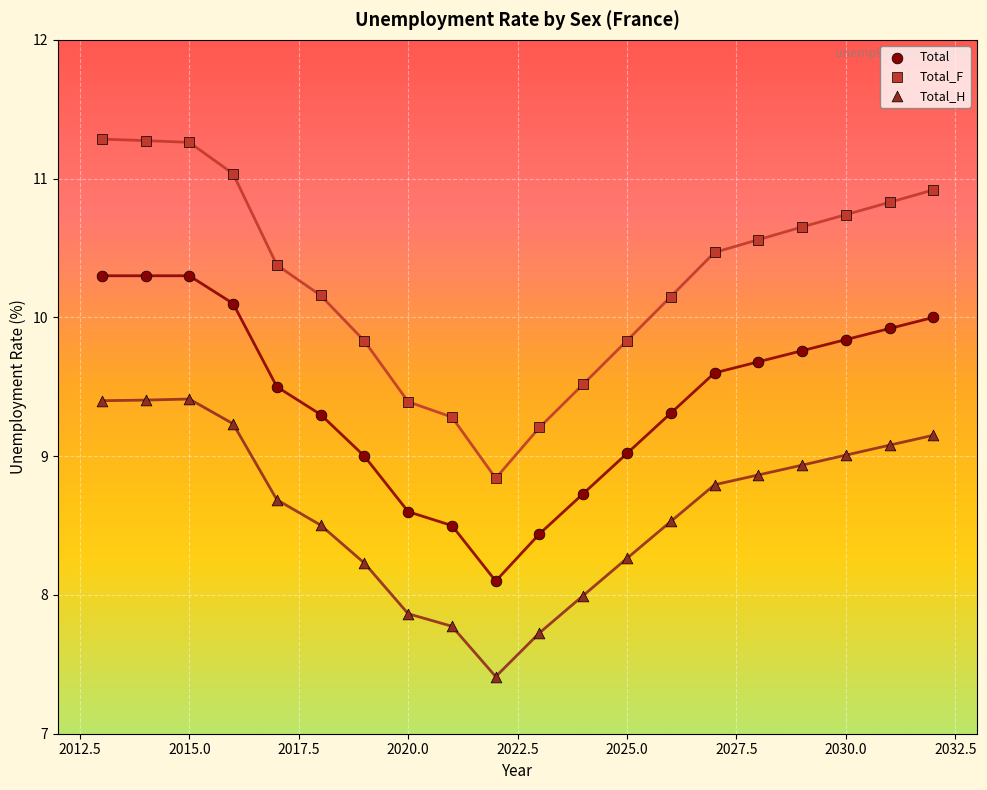

Across all data points, what is the range of X values (max minus min)?

19.0